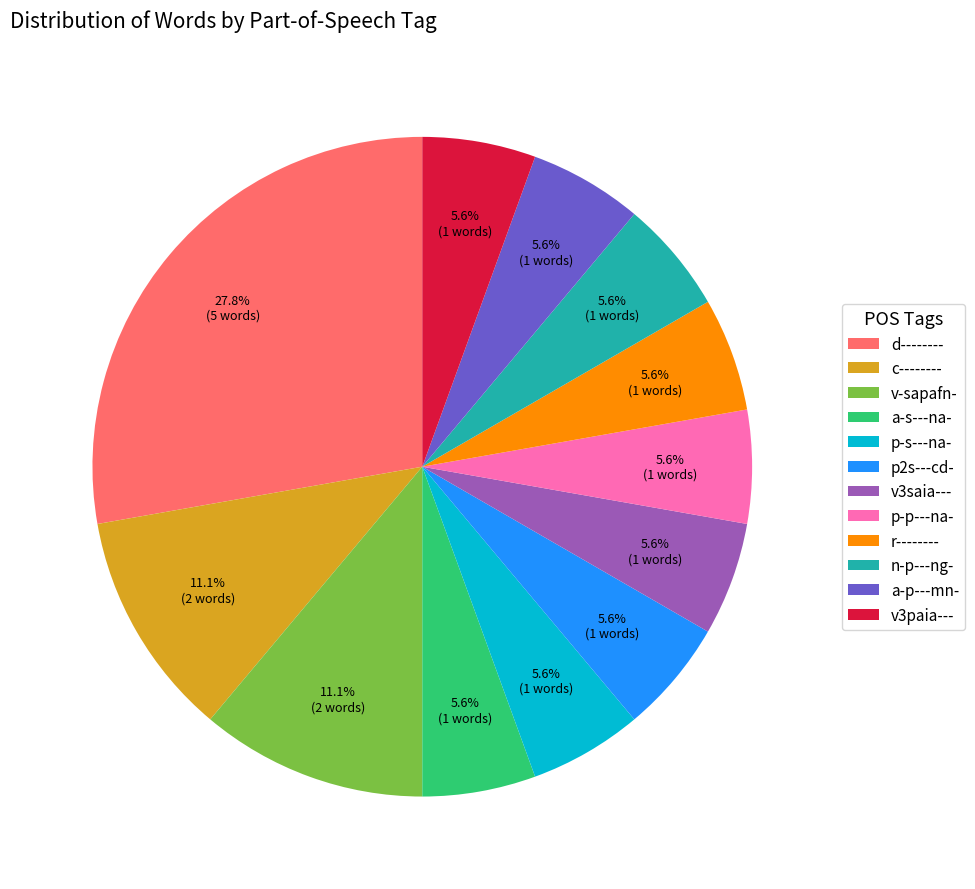

How much of the chart is everything except c--------?

88.9%